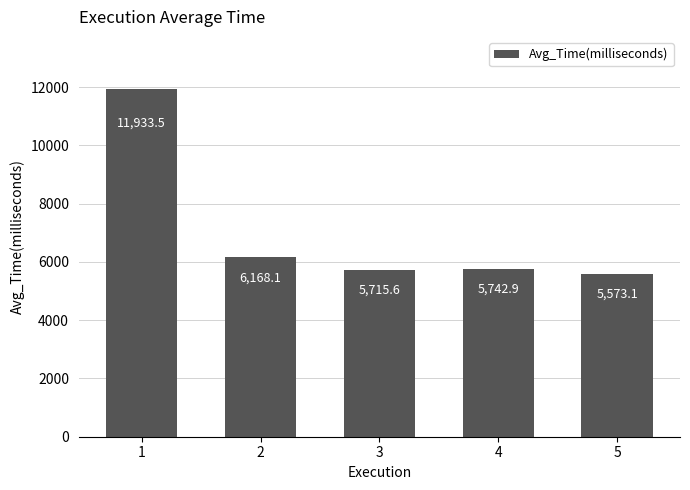

Rank the categories by value from highest to lowest.

1, 2, 4, 3, 5